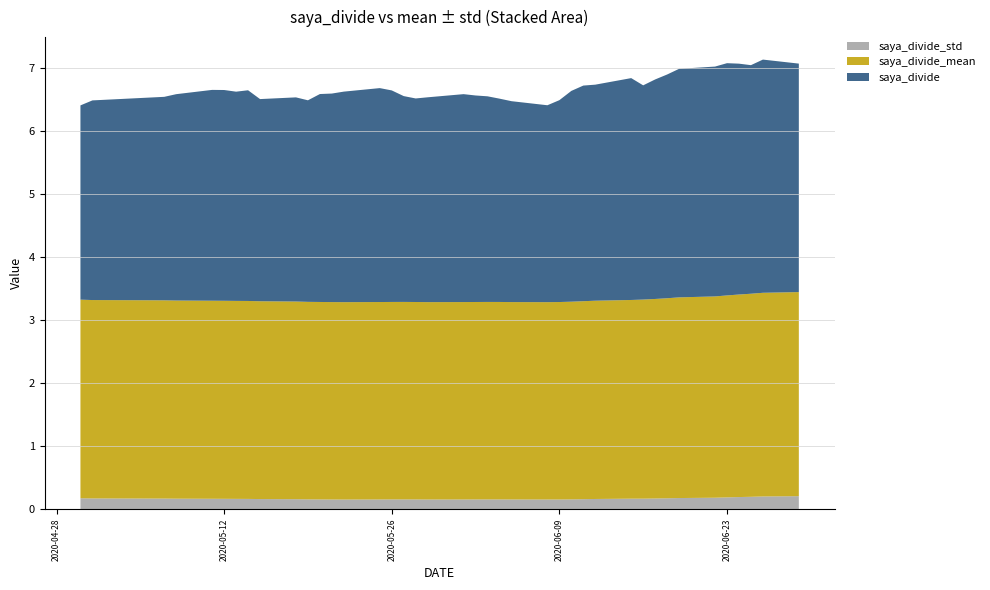

Reading left to right, extract all data points from this chart.

saya_divide: 3.6	3.7	3.6	3.7	3.7	3.6	3.6	3.6	3.5	3.4	3.5	3.4	3.4	3.3	3.2	3.1	3.2	3.2	3.3	3.3	3.3	3.3	3.2	3.3	3.4	3.4	3.3	3.3	3.3	3.2	3.2	3.2	3.3	3.3	3.3	3.3	3.3	3.2	3.2	3.1
saya_divide_mean: 3.2	3.2	3.2	3.2	3.2	3.2	3.2	3.2	3.2	3.2	3.2	3.1	3.1	3.1	3.1	3.1	3.1	3.1	3.1	3.1	3.1	3.1	3.1	3.1	3.1	3.1	3.1	3.1	3.1	3.1	3.1	3.1	3.1	3.1	3.1	3.1	3.1	3.1	3.1	3.2
saya_divide_std: 0.2	0.2	0.2	0.2	0.2	0.2	0.2	0.2	0.2	0.2	0.2	0.2	0.2	0.2	0.2	0.2	0.2	0.2	0.2	0.2	0.2	0.2	0.2	0.2	0.2	0.2	0.2	0.2	0.2	0.2	0.2	0.2	0.2	0.2	0.2	0.2	0.2	0.2	0.2	0.2